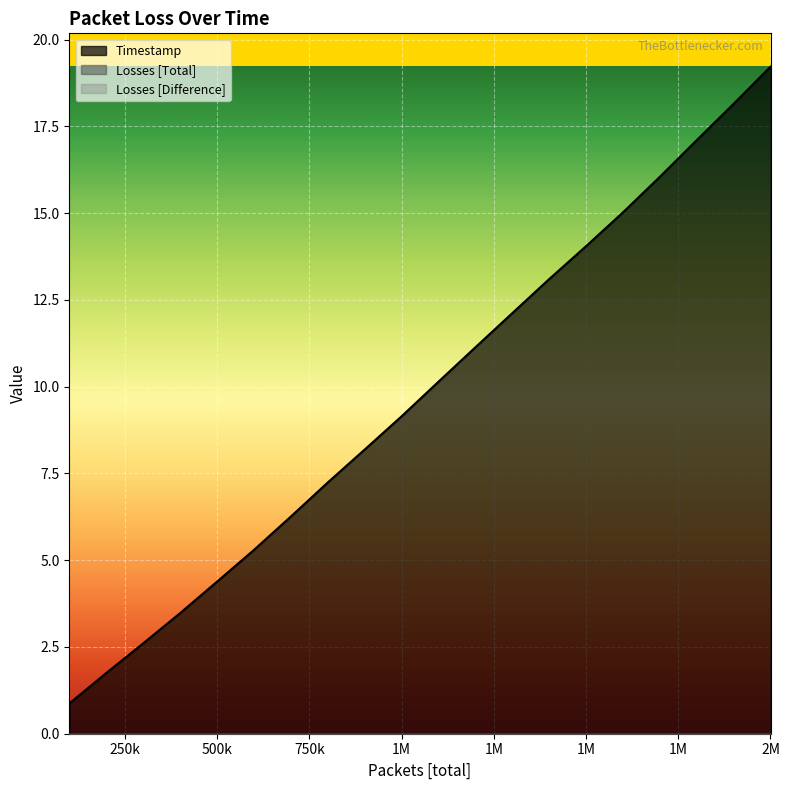

The value of Losses [Difference] at 10 is 0.0. True or false?

True